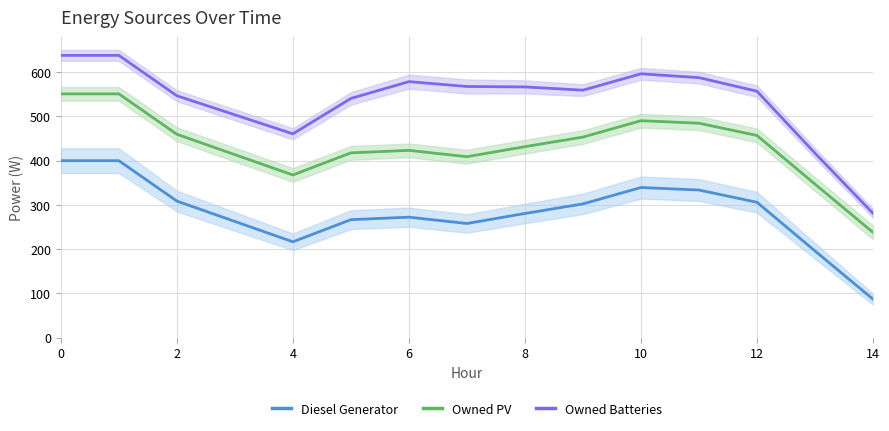

How many series are shown in this chart?

3